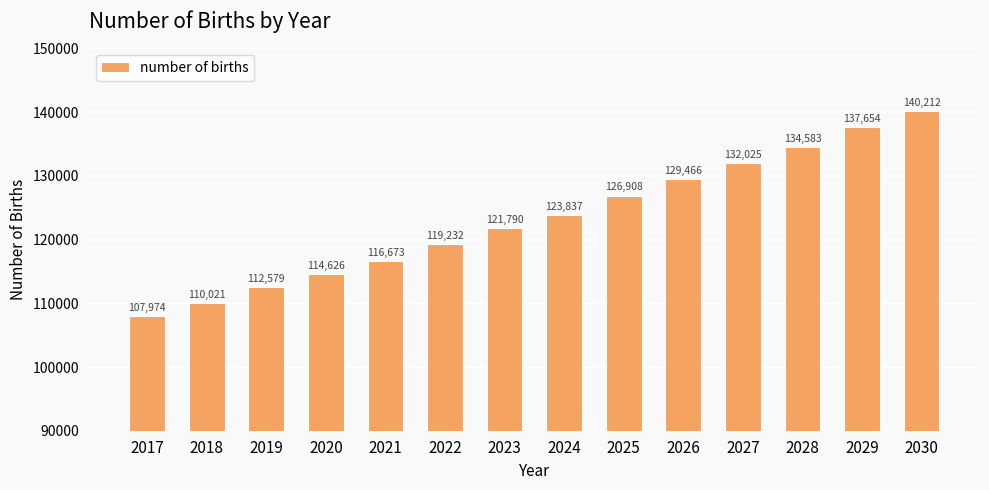

Read the value at 2022.

119231.7